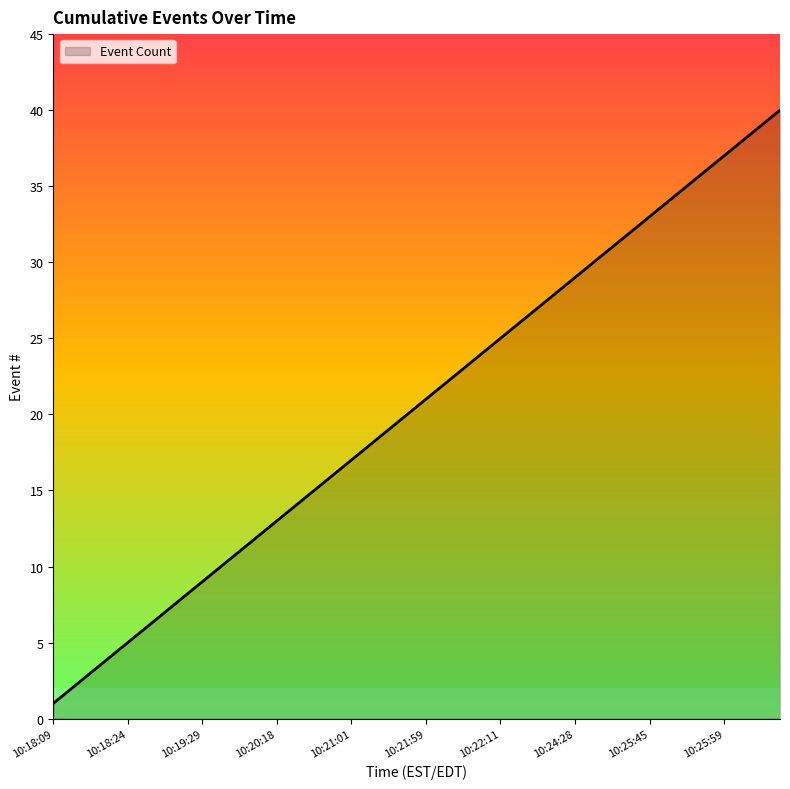

True or false: the data has more than 1 interior local peaks.

False